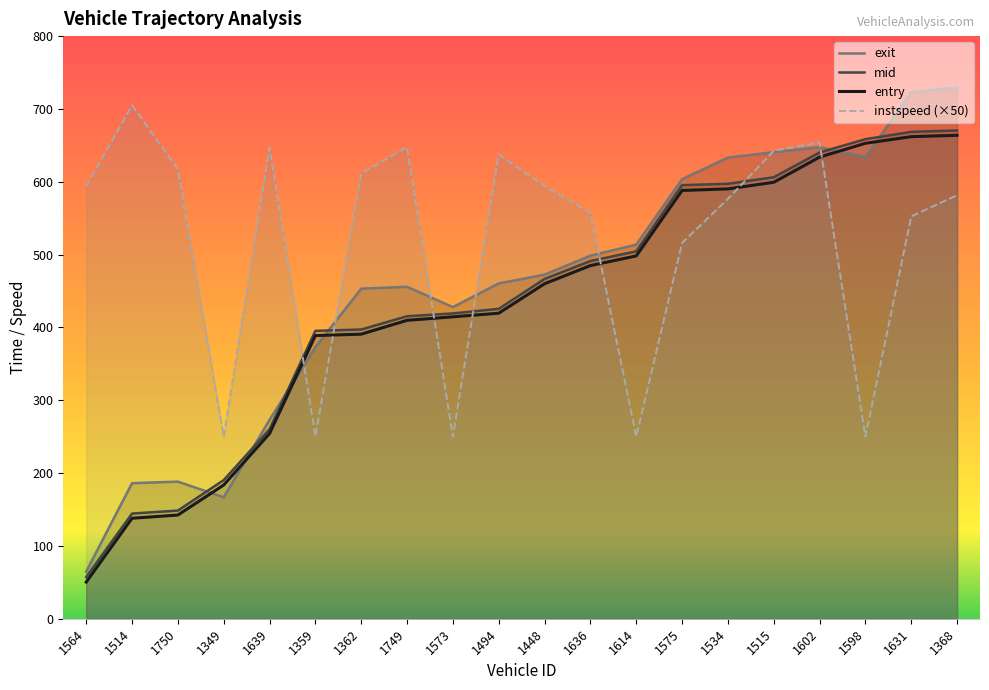

Which series has the largest total across all categories?

instspeed (×50)